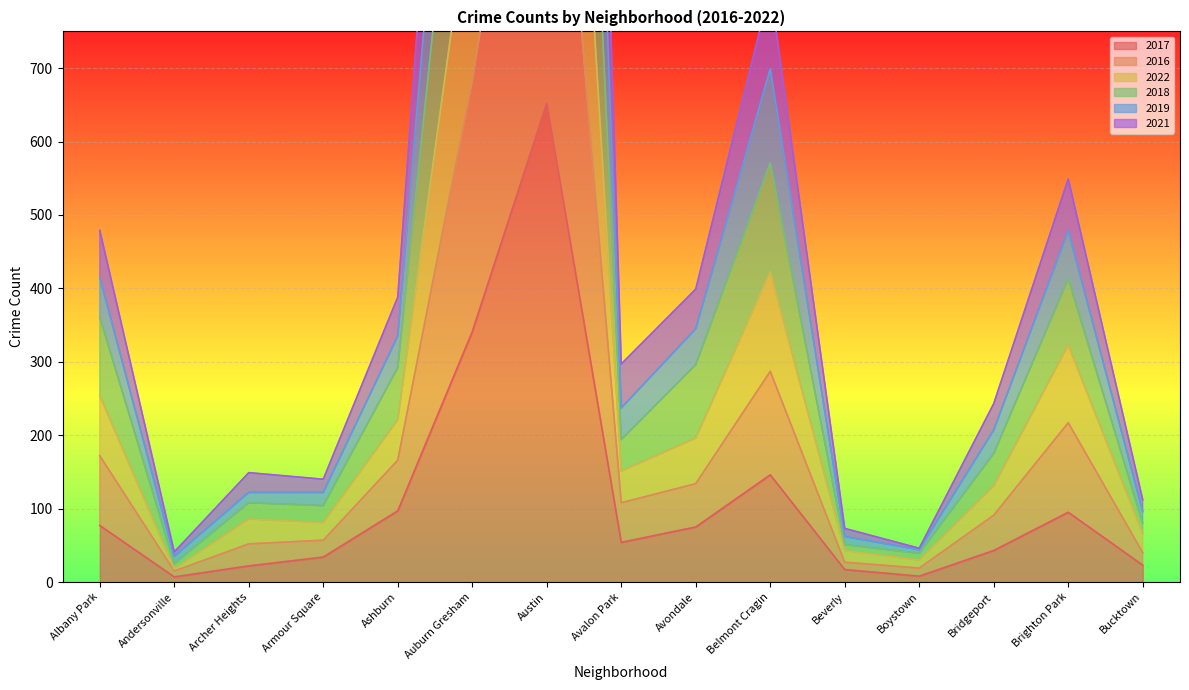

Which category has the highest value in the 2017 series?

Austin